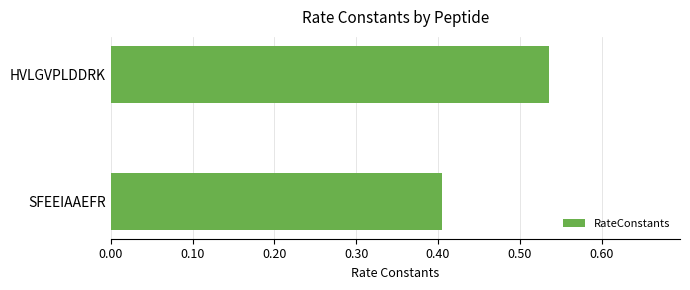

Does the chart contain any negative values?

No